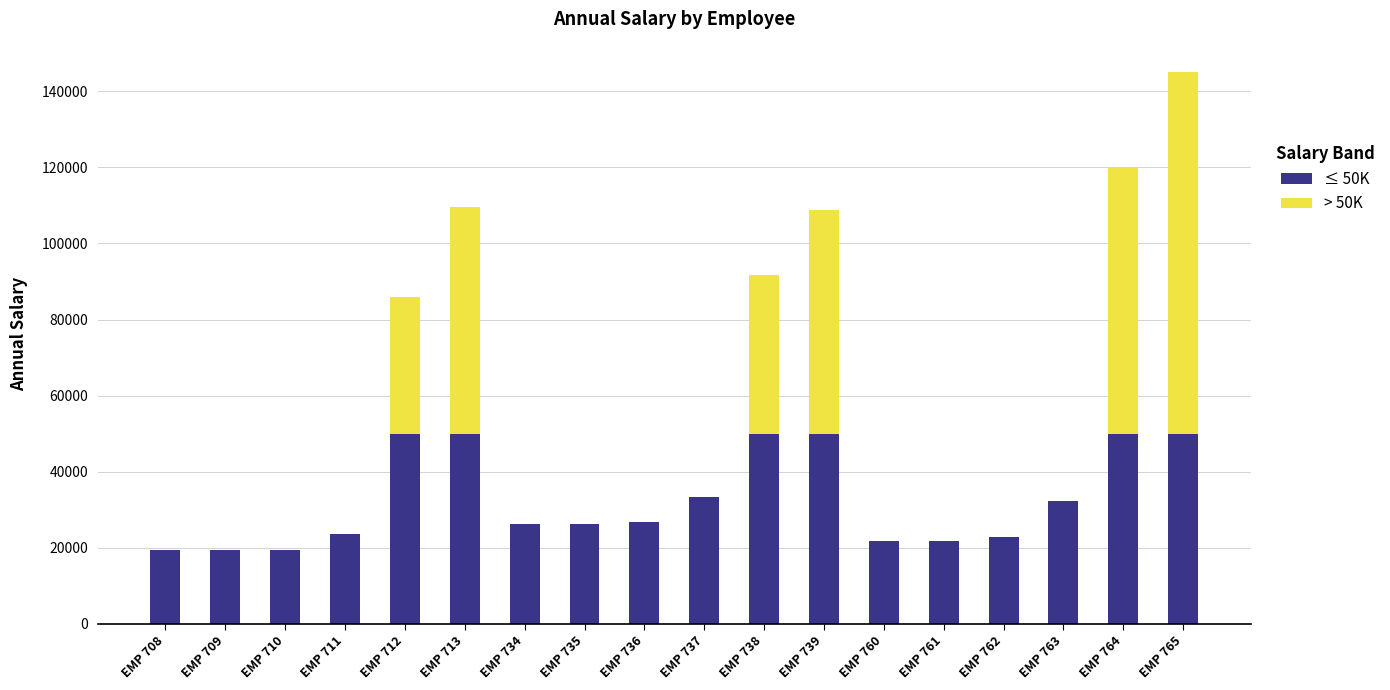

What is the sum of all ≤ 50K values?

593675.2